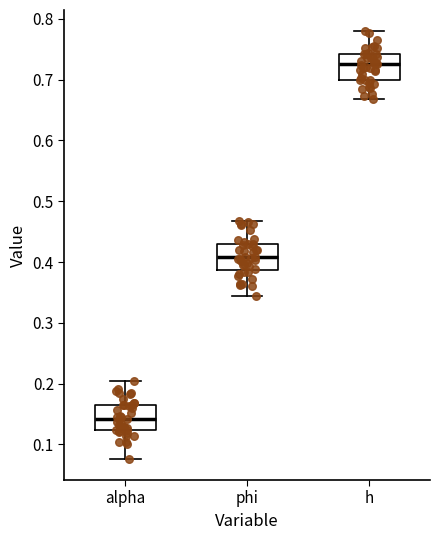

Which box's median line is the highest?

h